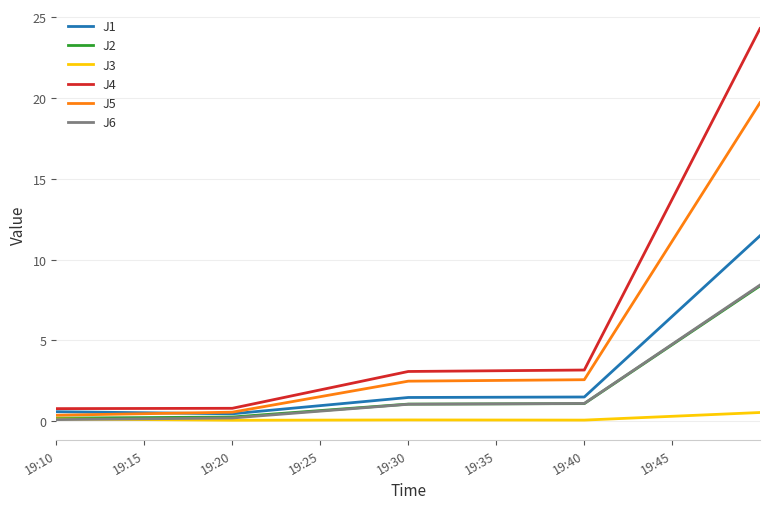

Which series has the largest range (max minus min)?

J4